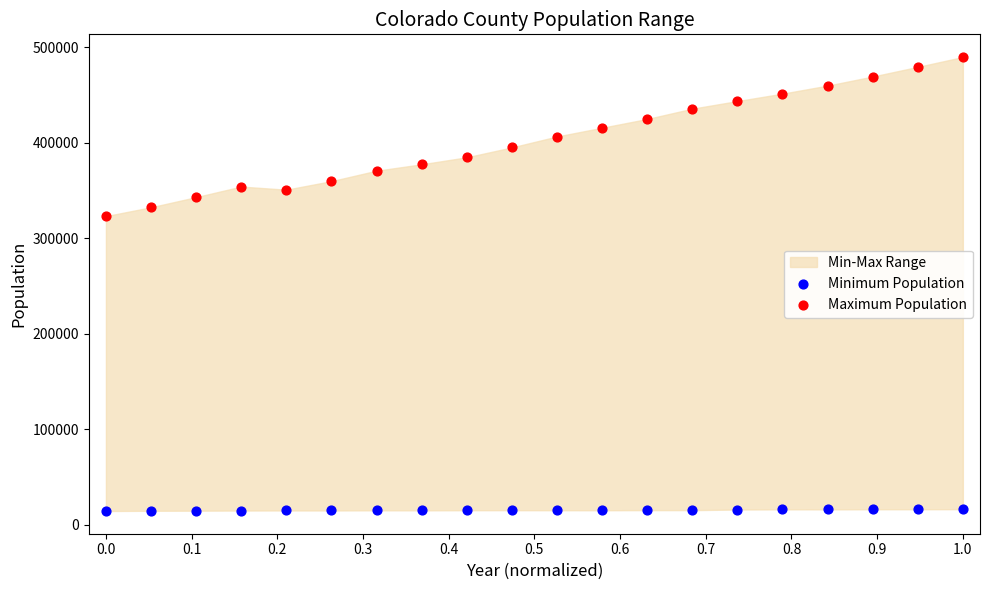

Across all series, what Y value is closest to 252094?

323218